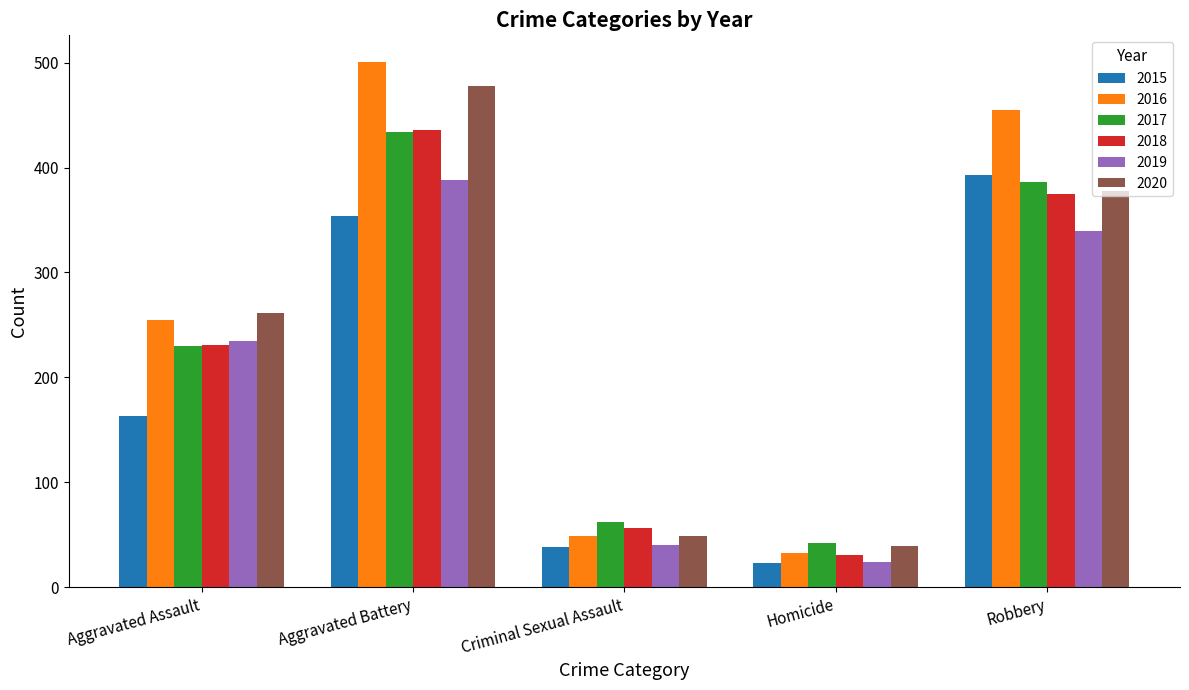

What is the difference between the highest and lowest values at Robbery?

115